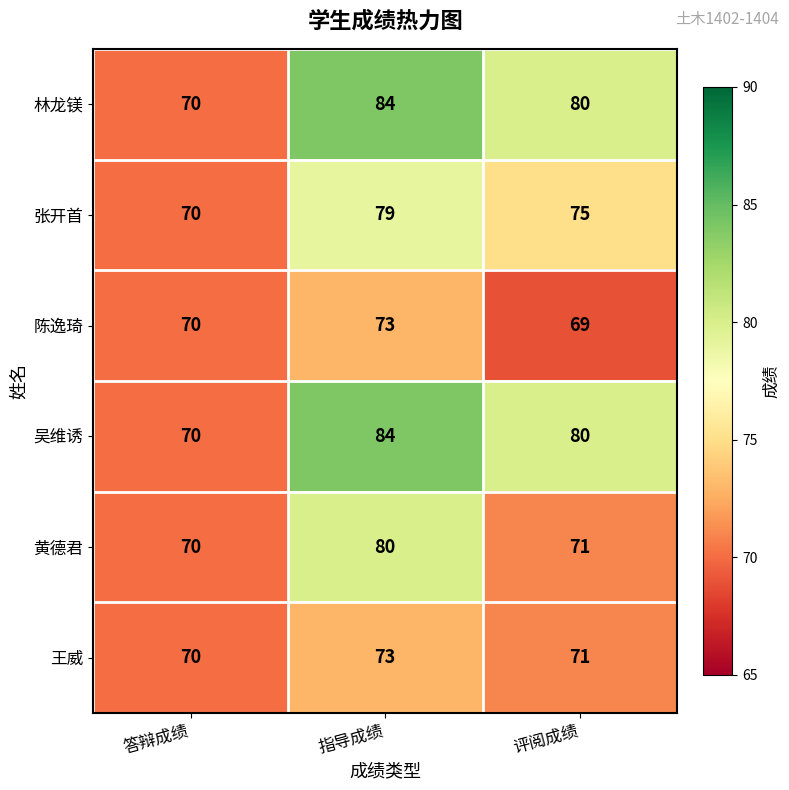

What is the difference between the highest and lowest values at 评阅成绩?

11